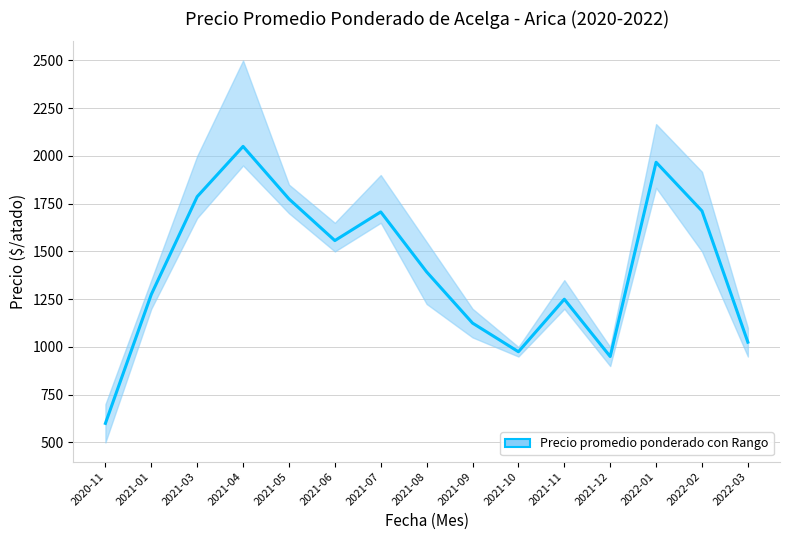

What is the smallest value displayed?

600